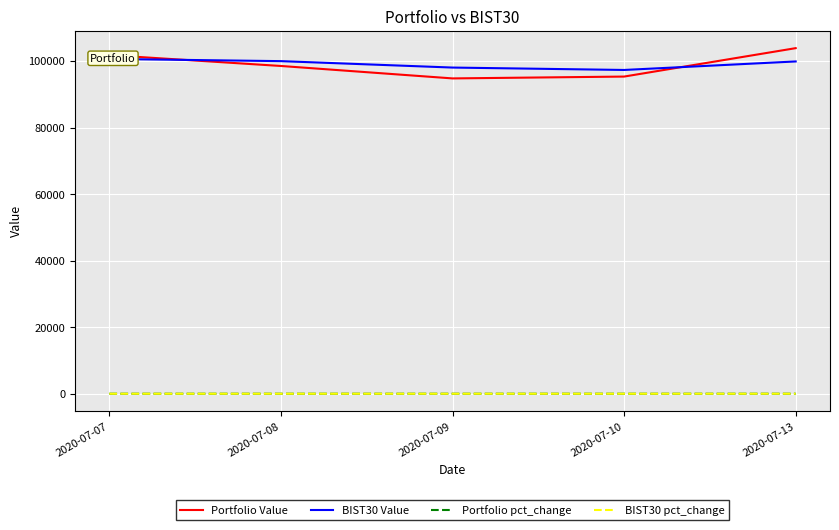

What are all the series names shown in the legend?

Portfolio Value, BIST30 Value, Portfolio pct_change, BIST30 pct_change